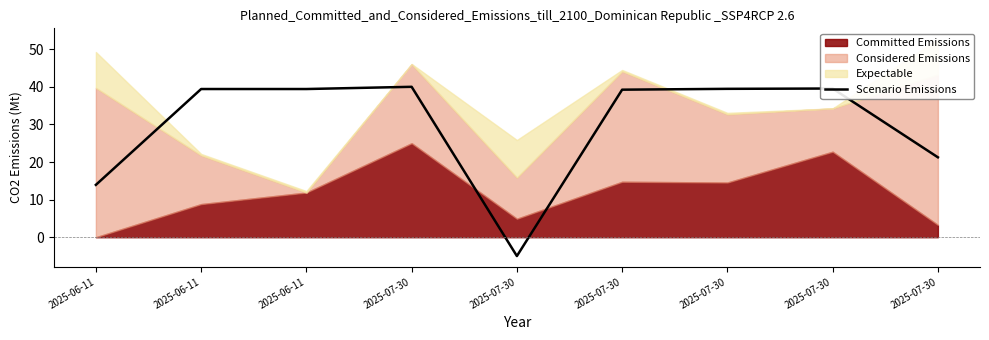

What is the change in value from 2025-07-30 to 2025-07-30?

+44.2